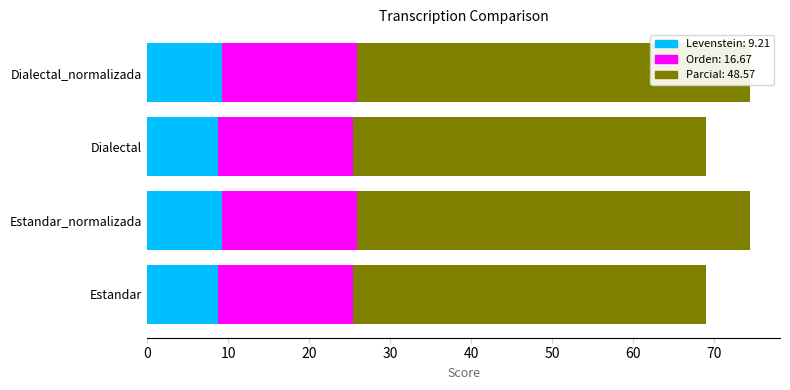

What are all the series names shown in the legend?

Levenstein, Orden, Parcial